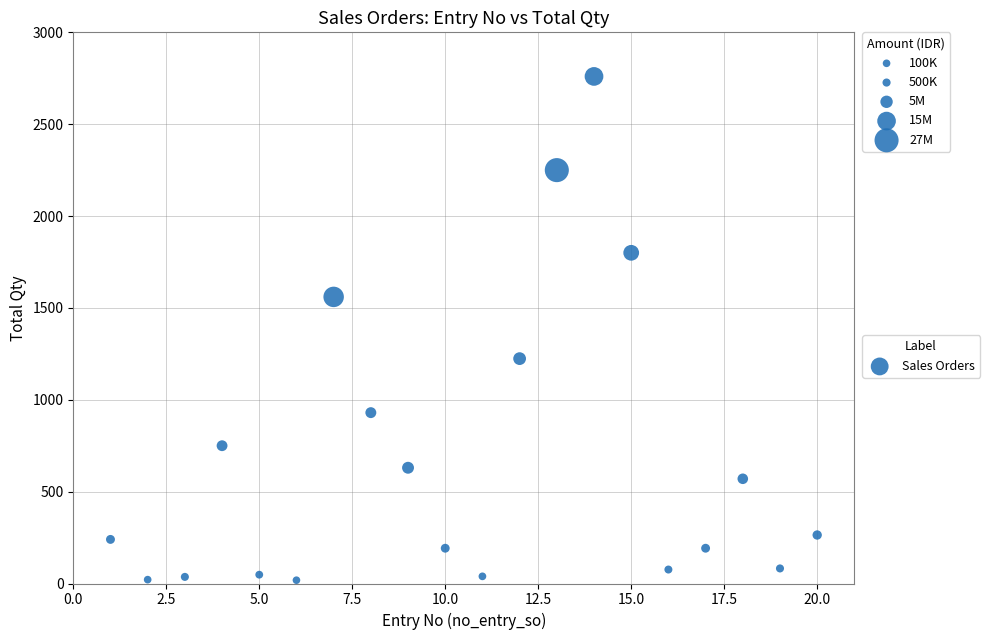

What is the range of Y values (max minus min)?

2742